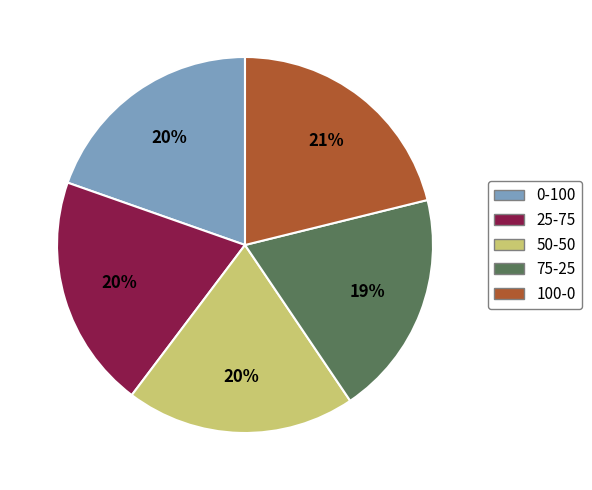

True or false: 100-0 accounts for 29% of the total.

False